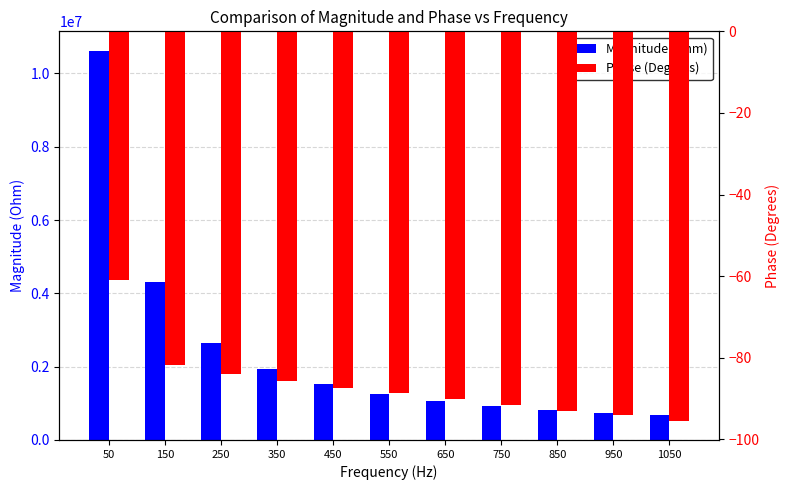

What is the approximate value of Phase (Degrees) at 550?

-88.7